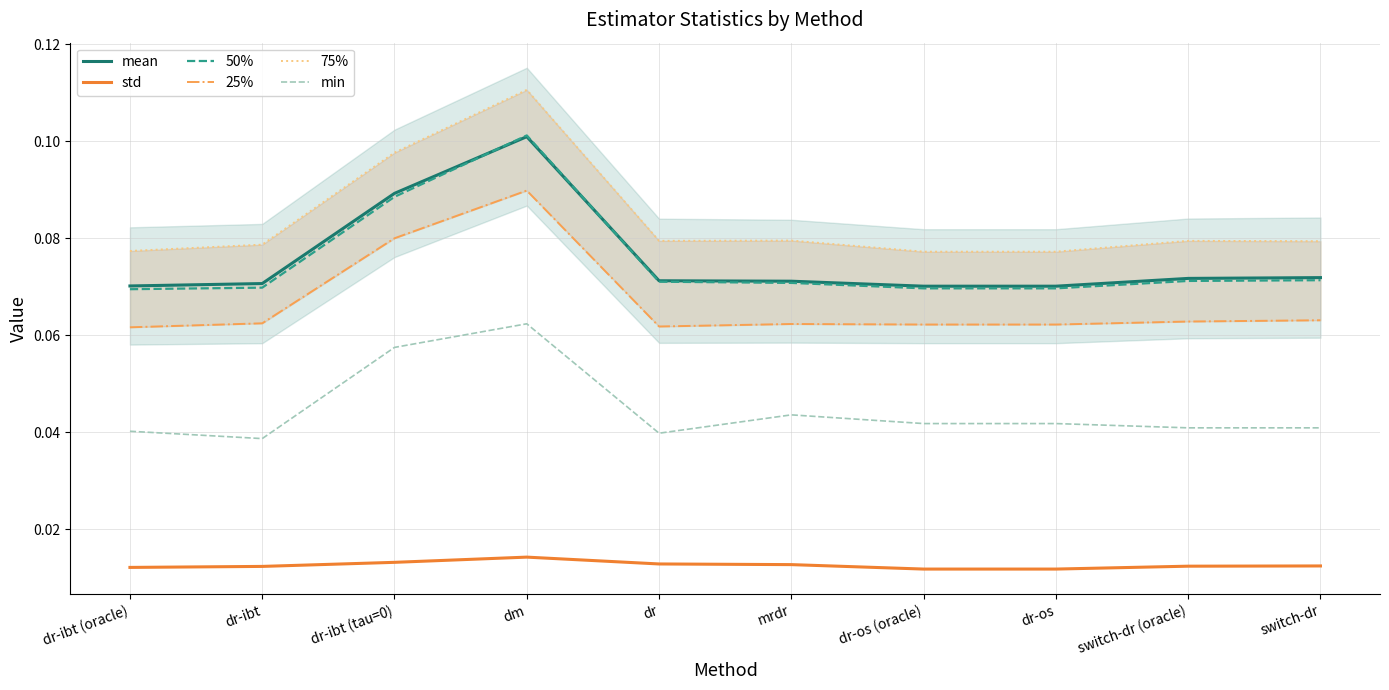

Reading left to right, list all the values displayed in this chart.

mean: dr-ibt (oracle)=0.1	dr-ibt=0.1	dr-ibt (tau=0)=0.1	dm=0.1	dr=0.1	mrdr=0.1	dr-os (oracle)=0.1	dr-os=0.1	switch-dr (oracle)=0.1	switch-dr=0.1
std: dr-ibt (oracle)=0.0	dr-ibt=0.0	dr-ibt (tau=0)=0.0	dm=0.0	dr=0.0	mrdr=0.0	dr-os (oracle)=0.0	dr-os=0.0	switch-dr (oracle)=0.0	switch-dr=0.0
50%: dr-ibt (oracle)=0.1	dr-ibt=0.1	dr-ibt (tau=0)=0.1	dm=0.1	dr=0.1	mrdr=0.1	dr-os (oracle)=0.1	dr-os=0.1	switch-dr (oracle)=0.1	switch-dr=0.1
25%: dr-ibt (oracle)=0.1	dr-ibt=0.1	dr-ibt (tau=0)=0.1	dm=0.1	dr=0.1	mrdr=0.1	dr-os (oracle)=0.1	dr-os=0.1	switch-dr (oracle)=0.1	switch-dr=0.1
75%: dr-ibt (oracle)=0.1	dr-ibt=0.1	dr-ibt (tau=0)=0.1	dm=0.1	dr=0.1	mrdr=0.1	dr-os (oracle)=0.1	dr-os=0.1	switch-dr (oracle)=0.1	switch-dr=0.1
min: dr-ibt (oracle)=0.0	dr-ibt=0.0	dr-ibt (tau=0)=0.1	dm=0.1	dr=0.0	mrdr=0.0	dr-os (oracle)=0.0	dr-os=0.0	switch-dr (oracle)=0.0	switch-dr=0.0